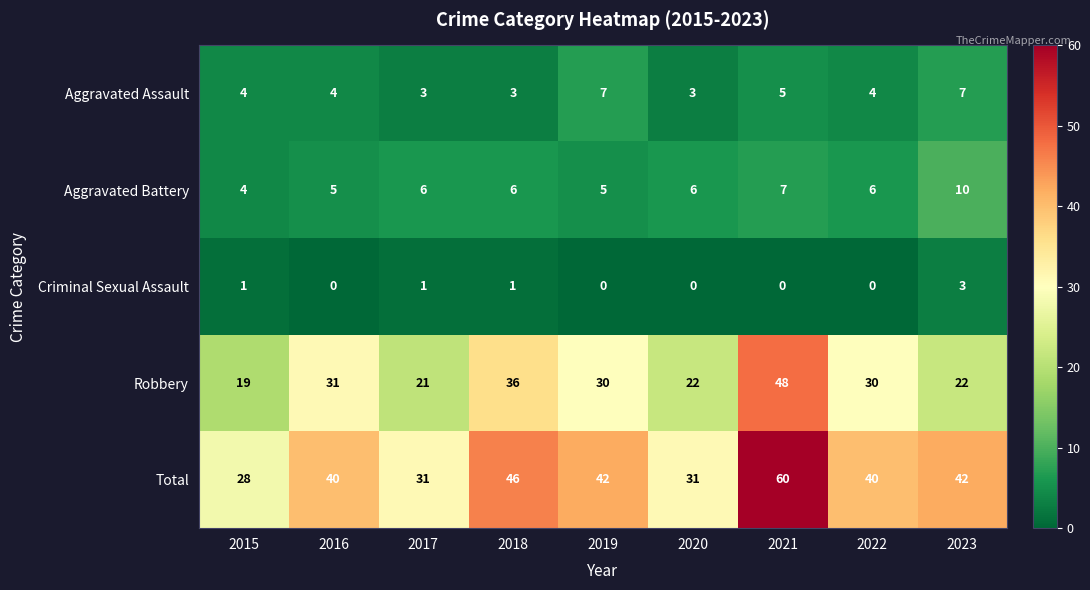

What is the spread (max minus min) of values at 2016?

40